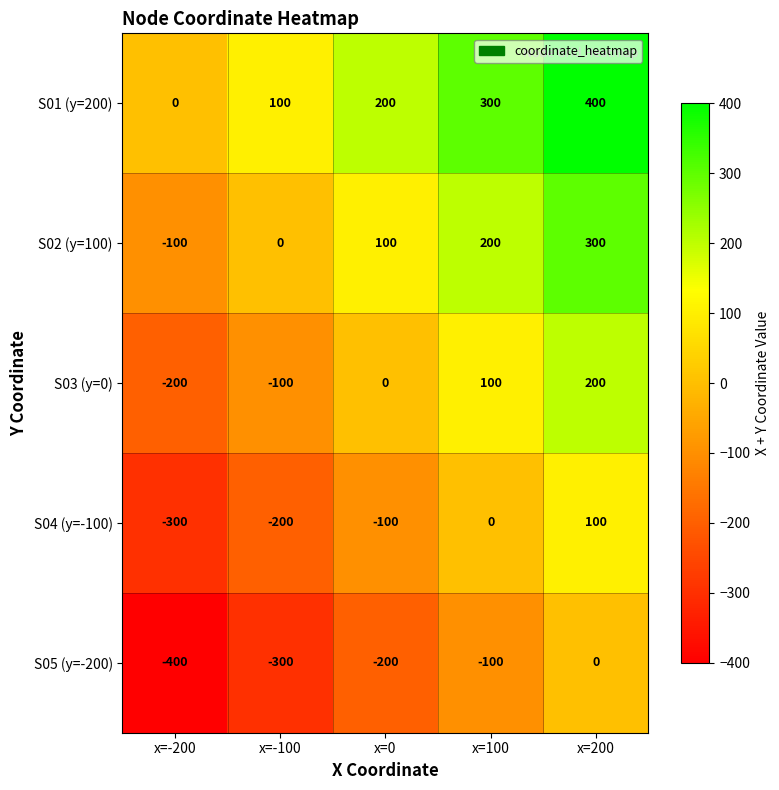

How many values in the S04 (y=-100) series exceed -100?

2